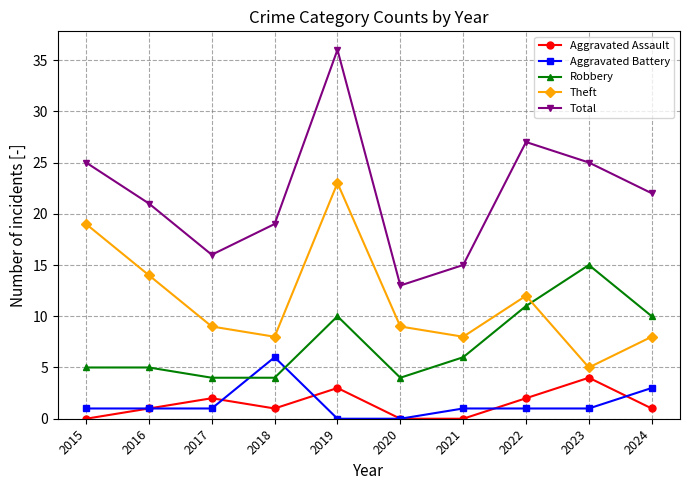

In Theft, how many points are higher than both neighbors (excluding endpoints)?

2